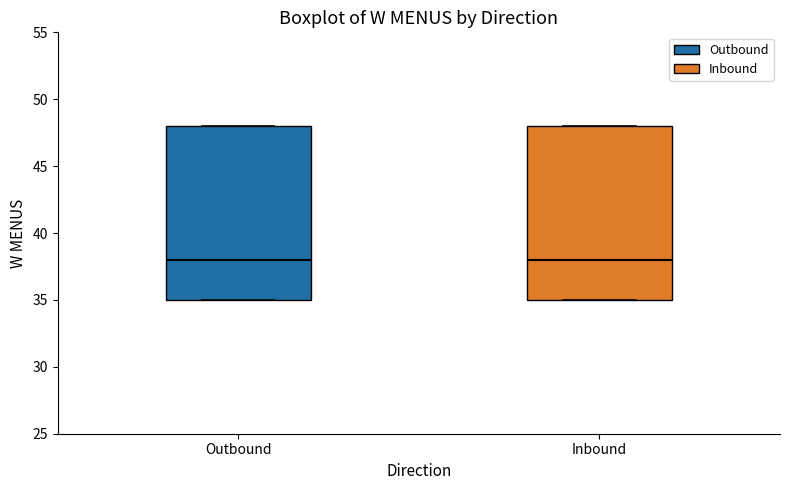

Reading left to right, transcribe this box plot: for each box, give where its median line is, the range the box spans, and where its two whiskers end, as read against the y-axis. The values are not printed on the chart, so give them approximately, as read against the axis.

Outbound: median 38, box 35 to 48, whiskers 35 to 48
Inbound: median 38, box 35 to 48, whiskers 35 to 48